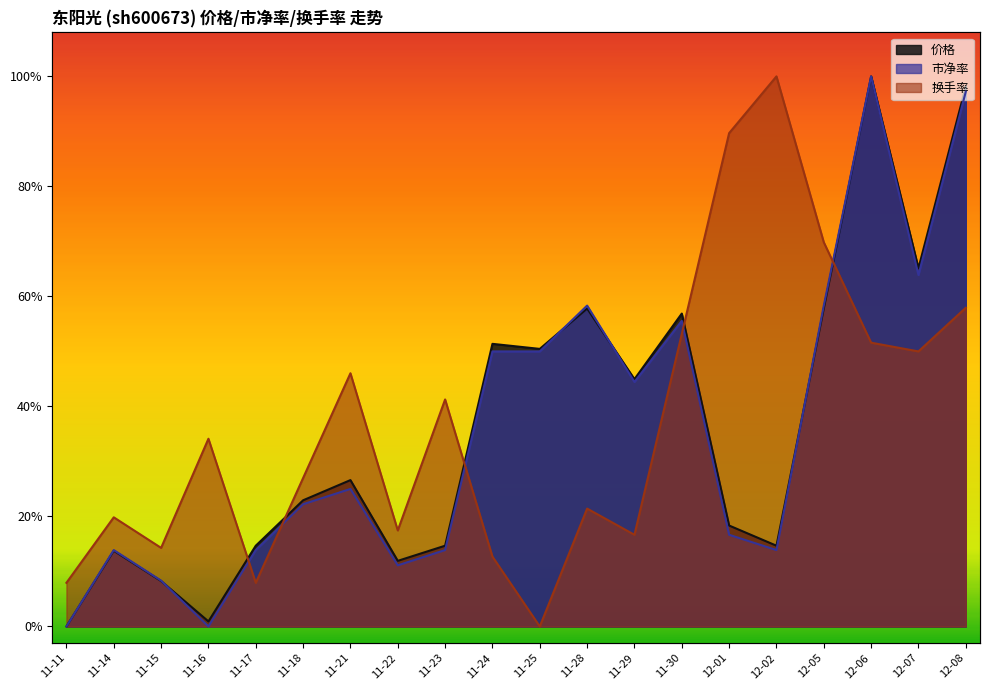

Reading left to right, what are all the values shown in this chart?

价格: 11-11=0.0	11-14=0.1	11-15=0.1	11-16=0.0	11-17=0.1	11-18=0.2	11-21=0.3	11-22=0.1	11-23=0.1	11-24=0.5	11-25=0.5	11-28=0.6	11-29=0.4	11-30=0.6	12-01=0.2	12-02=0.1	12-05=0.6	12-06=1.0	12-07=0.7	12-08=1.0
市净率: 11-11=0.0	11-14=0.1	11-15=0.1	11-16=0.0	11-17=0.1	11-18=0.2	11-21=0.2	11-22=0.1	11-23=0.1	11-24=0.5	11-25=0.5	11-28=0.6	11-29=0.4	11-30=0.6	12-01=0.2	12-02=0.1	12-05=0.6	12-06=1.0	12-07=0.6	12-08=1.0
换手率: 11-11=0.1	11-14=0.2	11-15=0.1	11-16=0.3	11-17=0.1	11-18=0.3	11-21=0.5	11-22=0.2	11-23=0.4	11-24=0.1	11-25=0.0	11-28=0.2	11-29=0.2	11-30=0.5	12-01=0.9	12-02=1.0	12-05=0.7	12-06=0.5	12-07=0.5	12-08=0.6